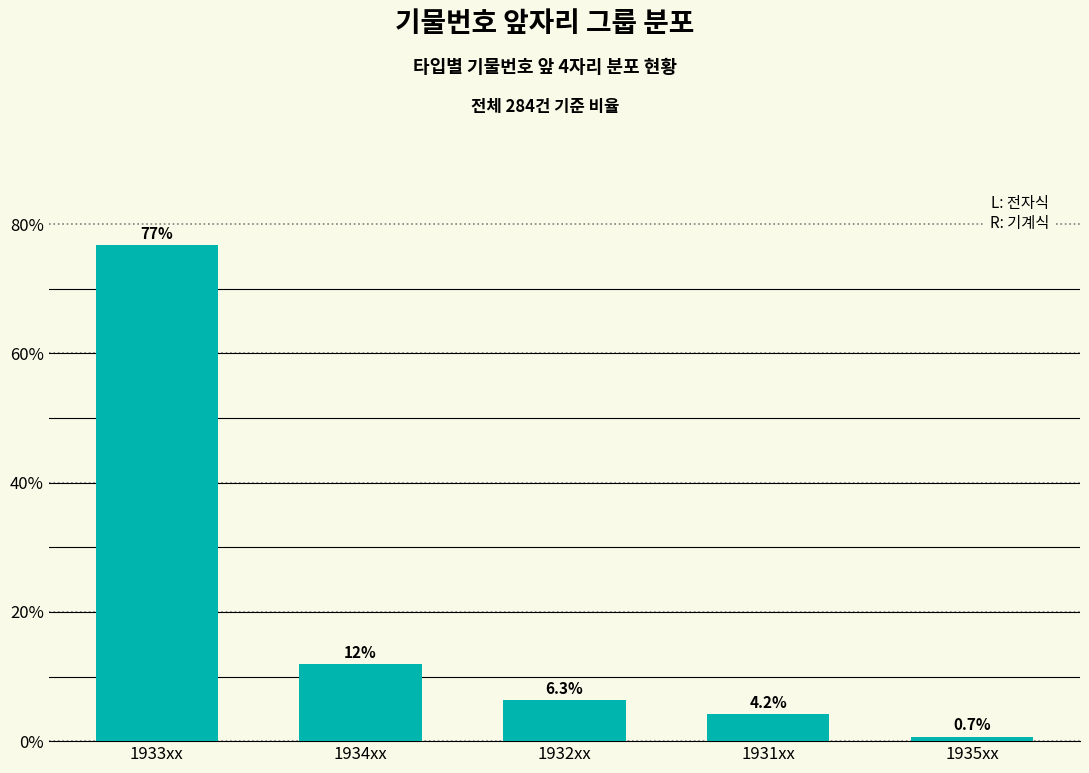

Reading left to right, extract all data points from this chart.

76.8	12.0	6.3	4.2	0.7